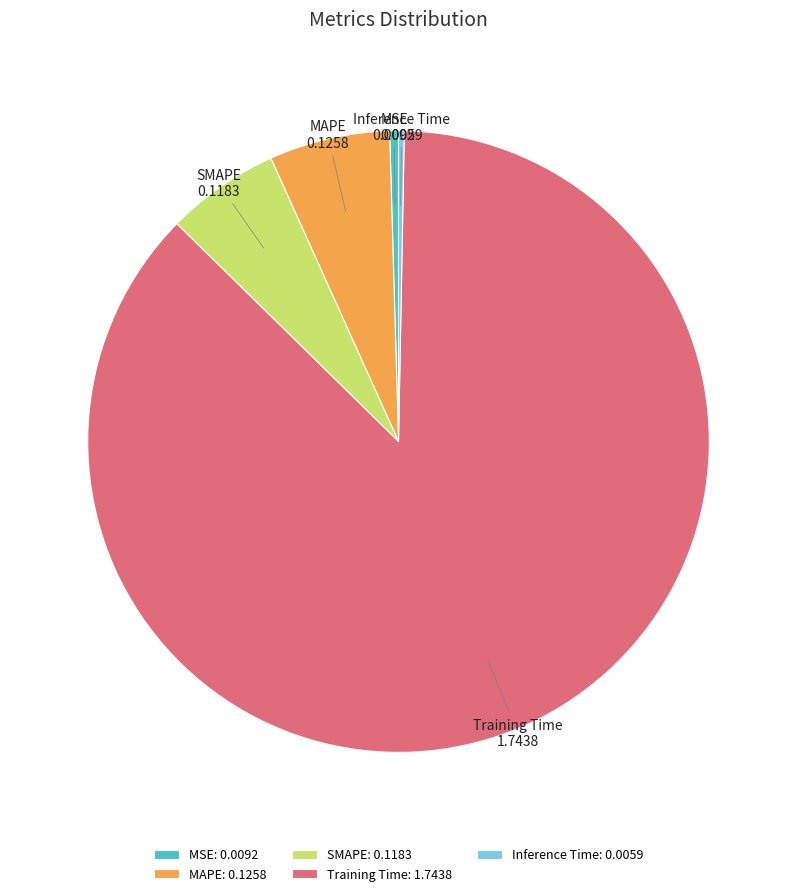

Is the sum of MSE: 0.0092 and Inference Time: 0.0059 greater than half?

No